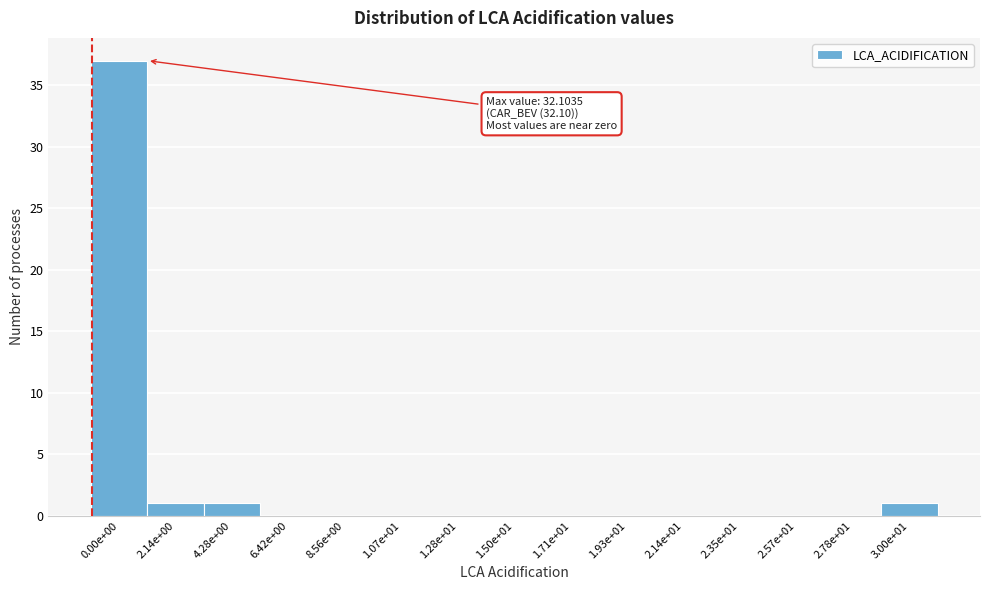

Reading right to left, list all the values displayed in this chart.

3.00e+01=1	2.78e+01=0	2.57e+01=0	2.35e+01=0	2.14e+01=0	1.93e+01=0	1.71e+01=0	1.50e+01=0	1.28e+01=0	1.07e+01=0	8.56e+00=0	6.42e+00=0	4.28e+00=1	2.14e+00=1	0.00e+00=37